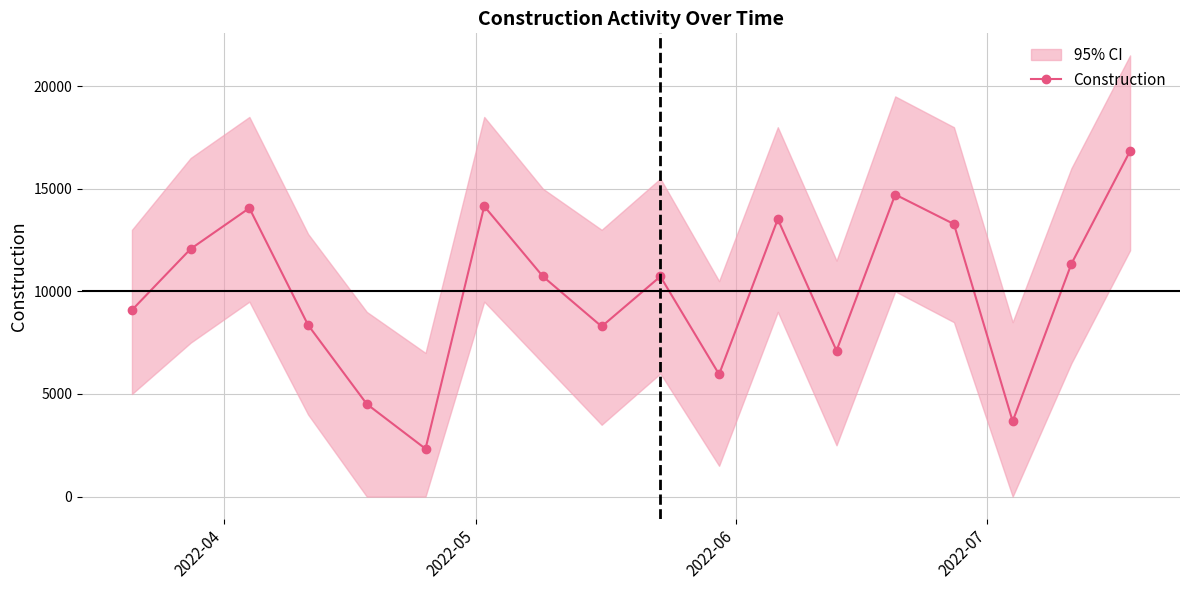

What is the value of the Construction point at the 11th from the left?

5960